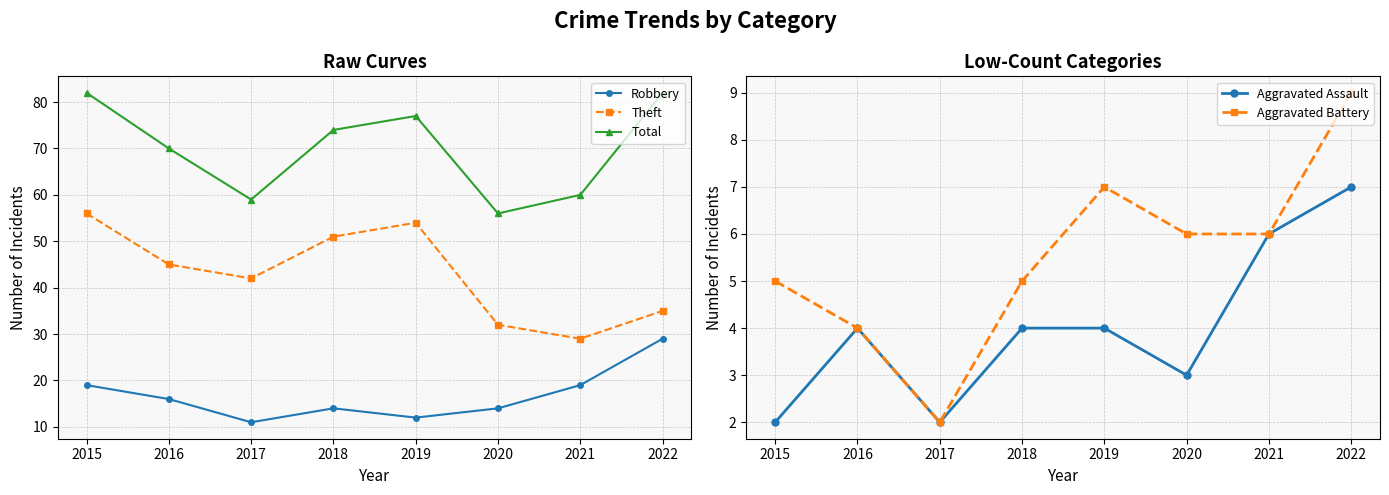

How many values in the Total series are below 74?

4